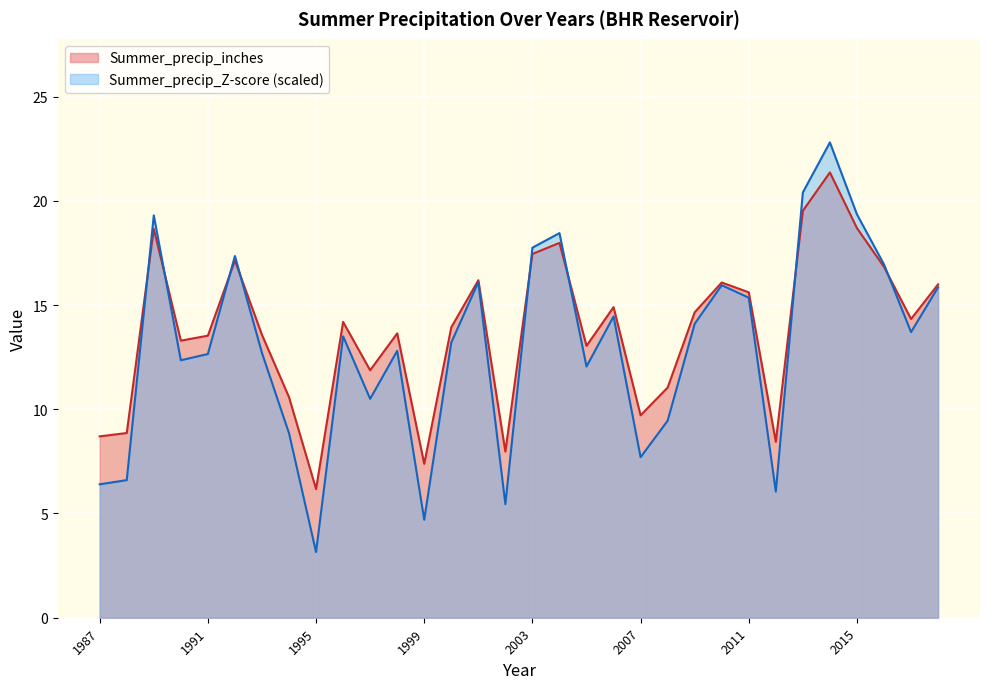

What is the value of the Summer_precip_Z_score point at the 3rd from the left?

19.3